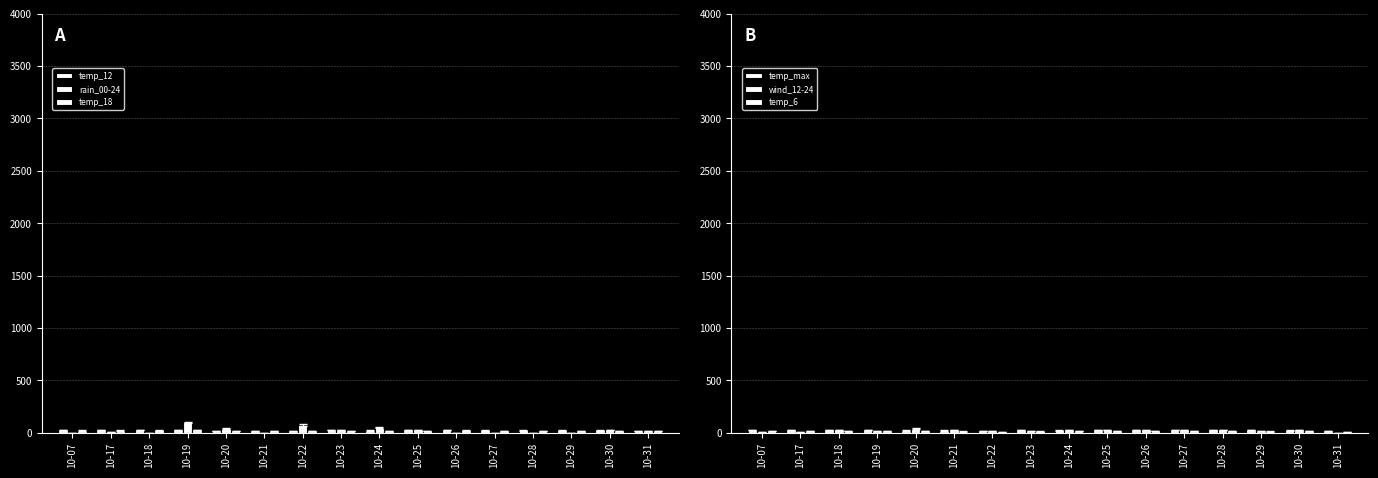

Is the value of temp_max at 10-23 greater than the value of temp_18 at 10-23?

Yes